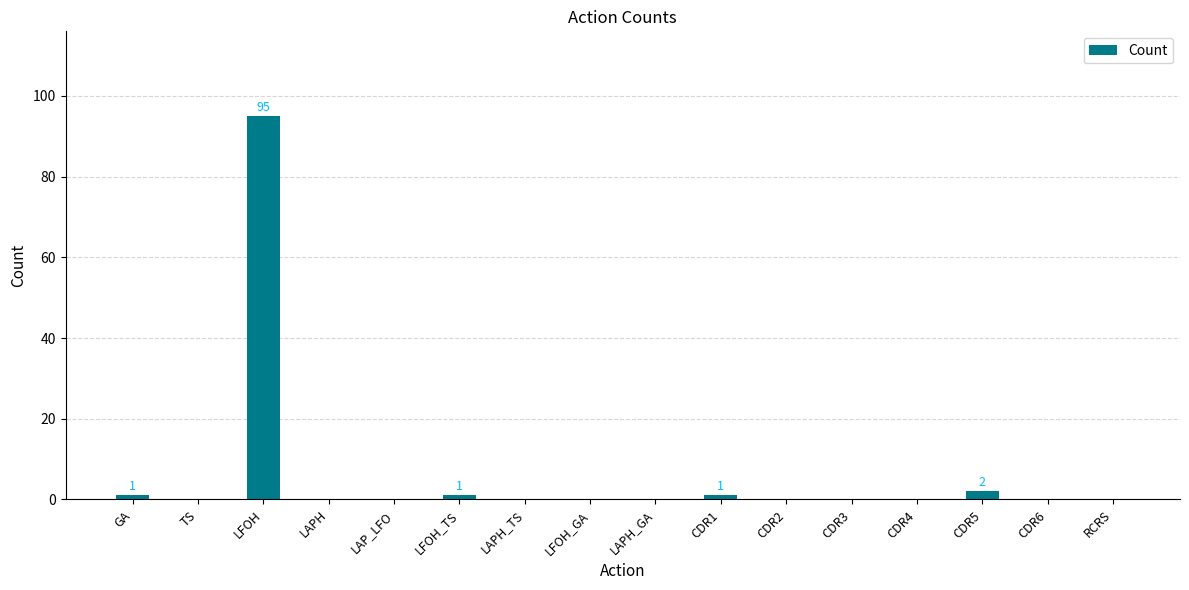

What is the sum of all values?

100